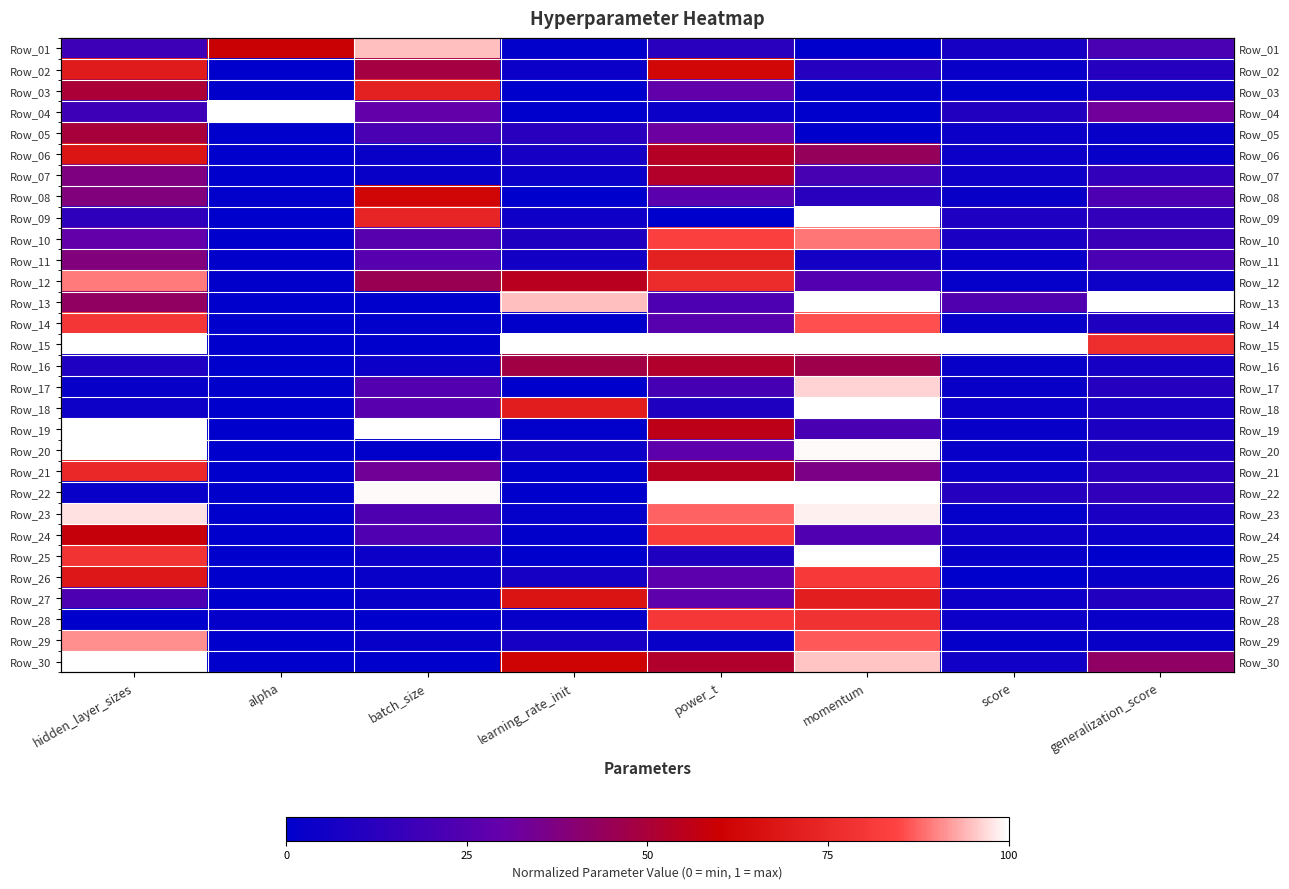

Which has a higher value, hidden_layer_sizes or batch_size?

batch_size